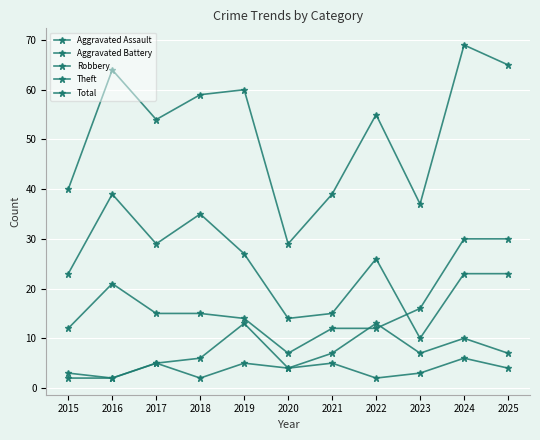

At which category is the sum across all series the highest?

2024